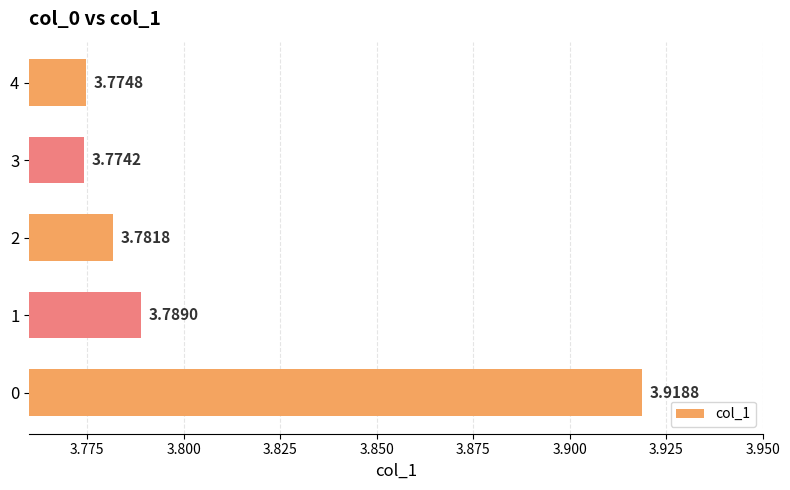

Which category has the highest value across all series?

0